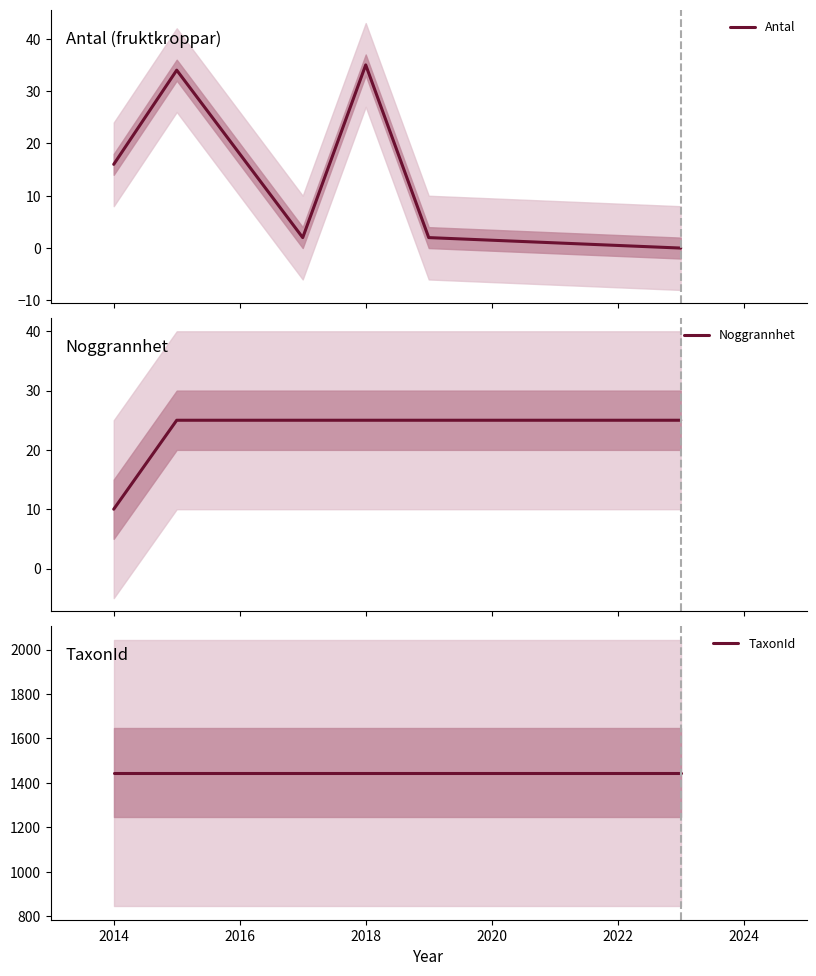

What is the value of the Antal point at the 2nd from the left?

34